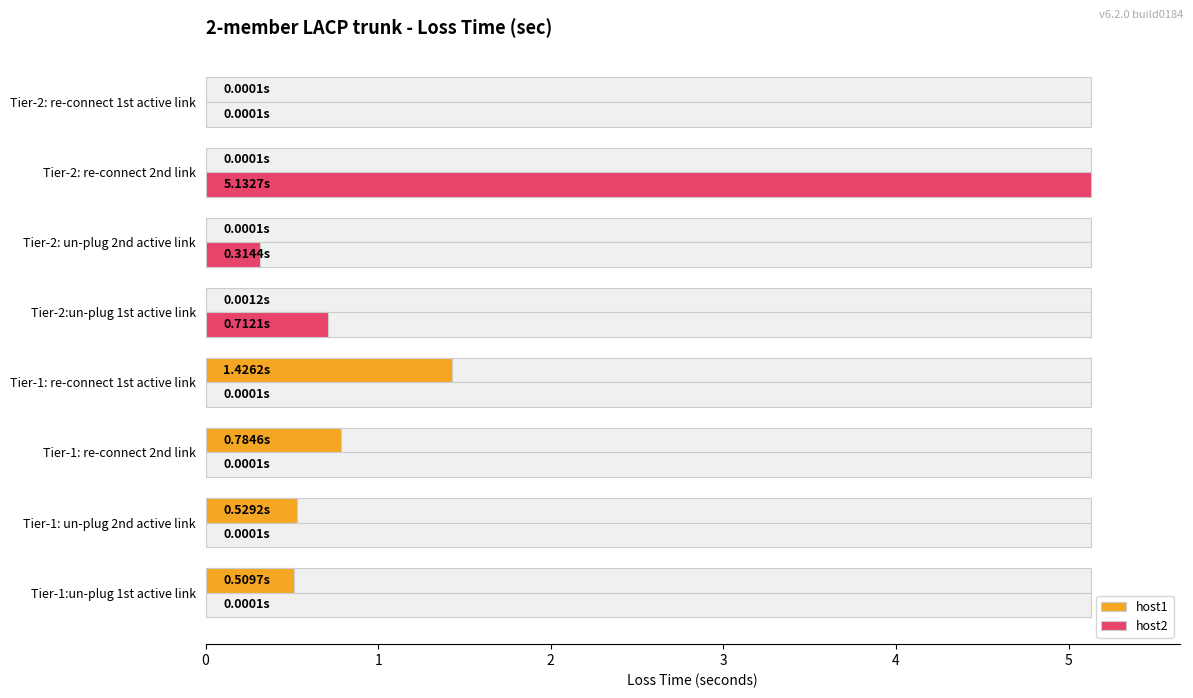

What is the maximum value for host1?

1.4